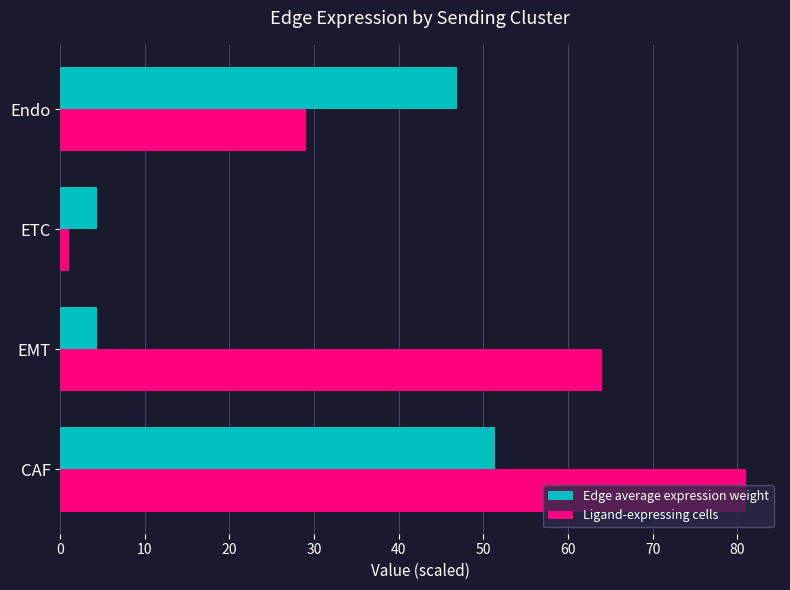

At which category is the sum across all series the highest?

CAF